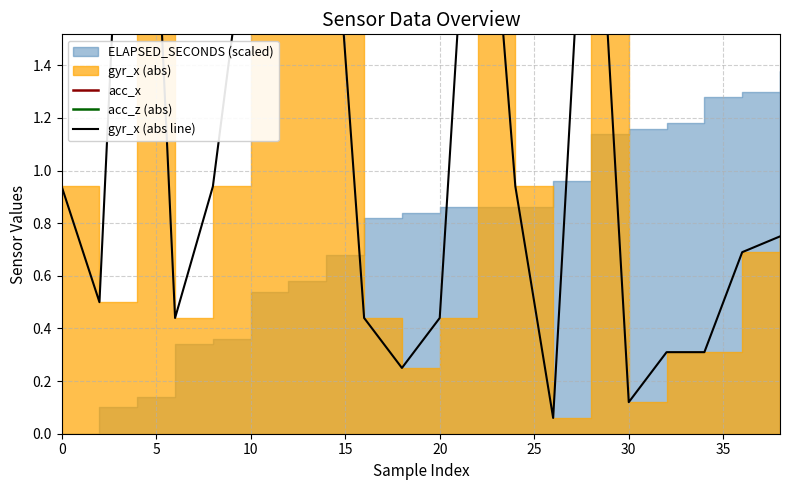

What is the difference between the maximum and minimum values in the gyr_x (abs line) series?

3.5